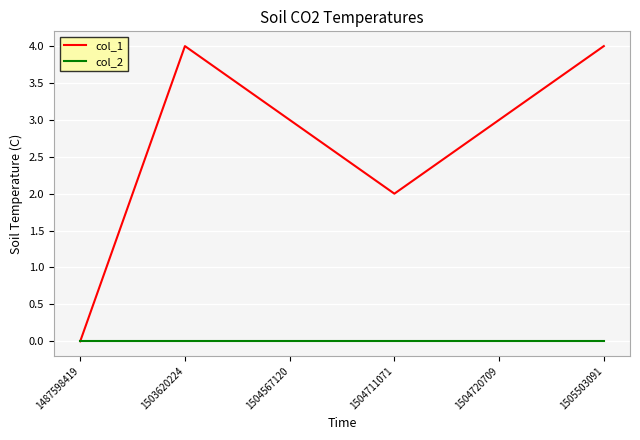

Which category has the lowest value in the col_1 series?

1487598419